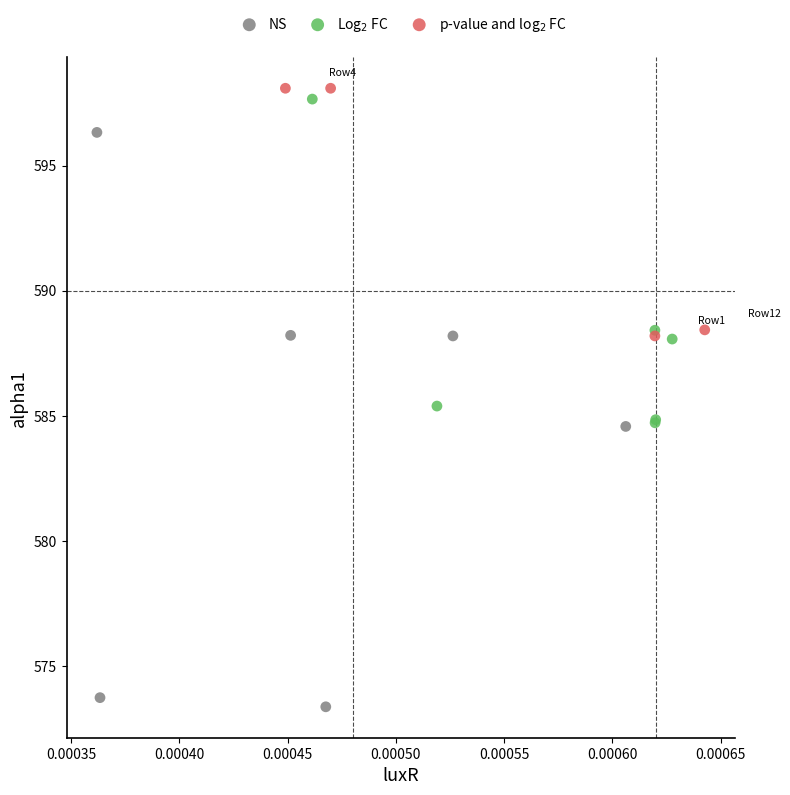

Which series has the widest spread of Y values?

NS